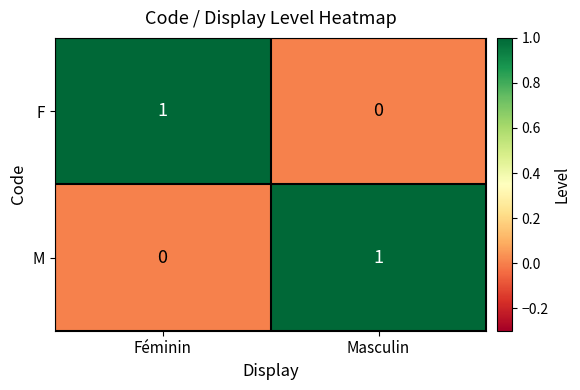

Reading left to right, extract all data points from this chart.

F: Féminin=1	Masculin=0
M: Féminin=0	Masculin=1